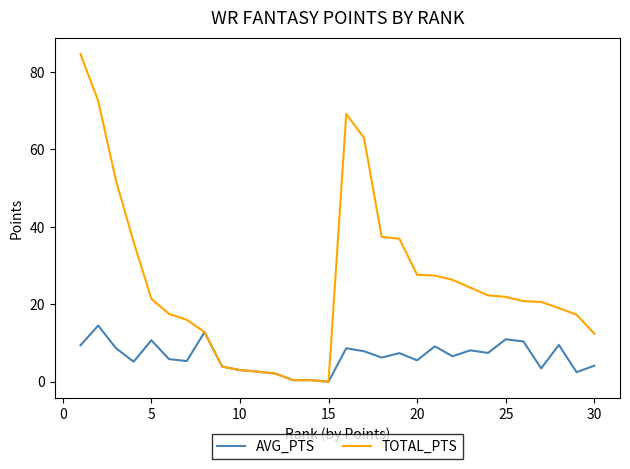

Rank the series by their maximum value, from lowest to highest.

AVG_PTS, TOTAL_PTS